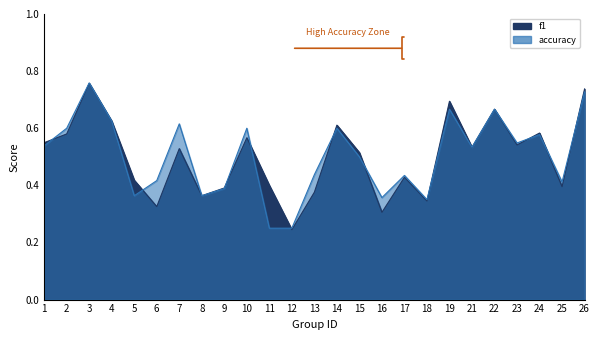

Does the chart display data point markers on the line(s)?

No